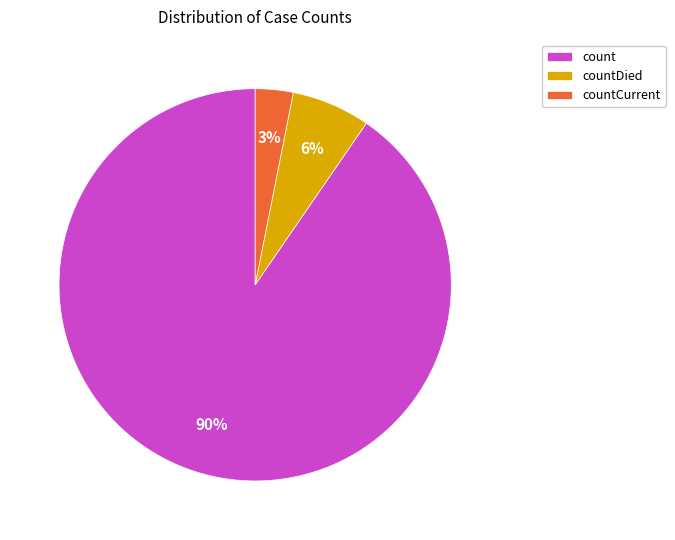

Which category has the biggest portion of the pie?

count